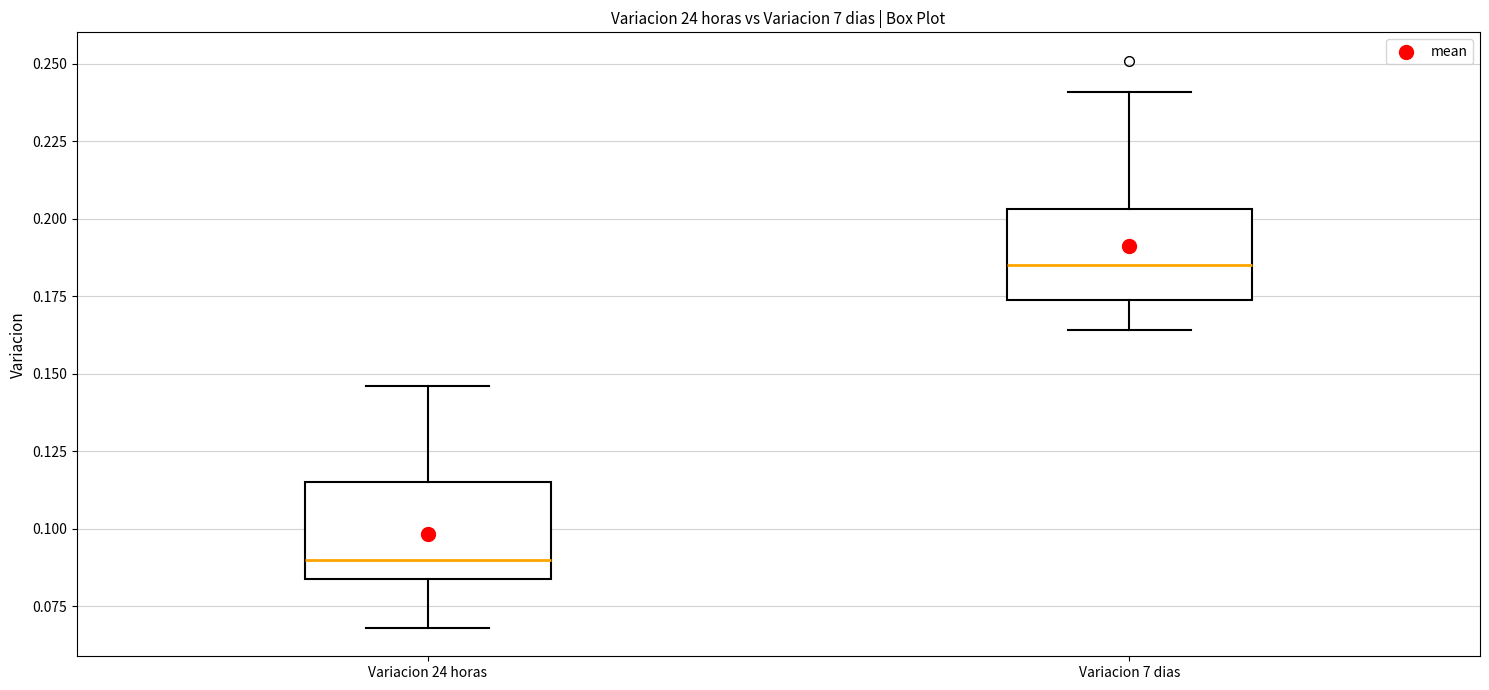

Reading left to right, read every box against the y-axis: the position of its median line, the range the box covers, and the ends of its whiskers. The values are not printed on the chart, so give them approximately, as read against the axis.

Variacion 24 horas: median 0.090, box 0.085 to 0.115, whiskers 0.070 to 0.145
Variacion 7 dias: median 0.185, box 0.175 to 0.205, whiskers 0.165 to 0.240